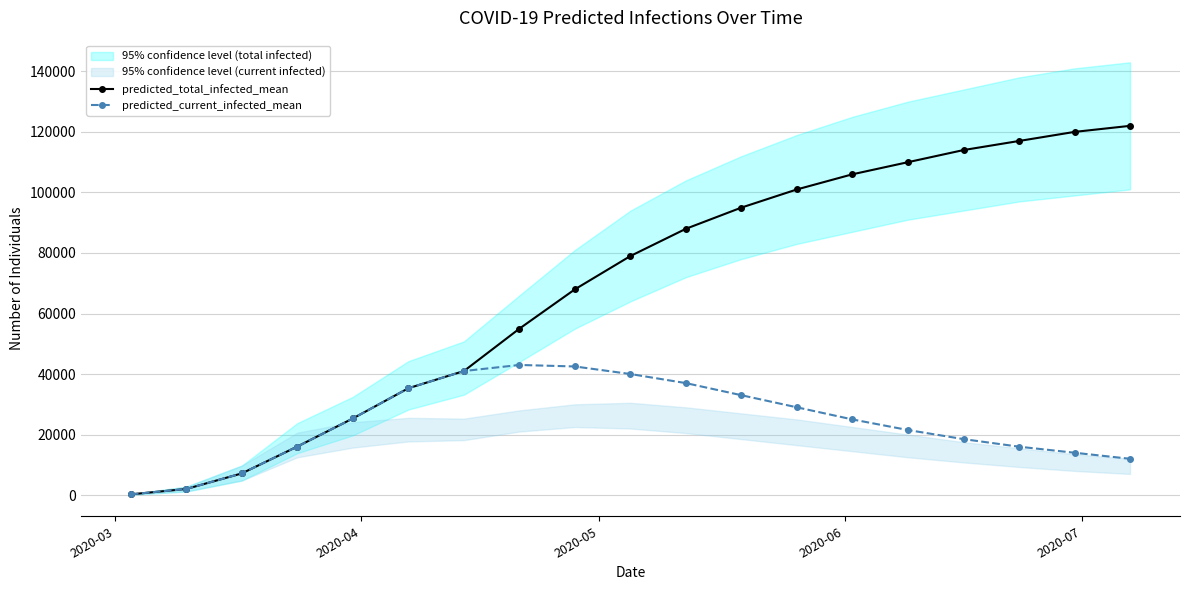

Which series has the widest spread of values?

predicted_total_infected_mean